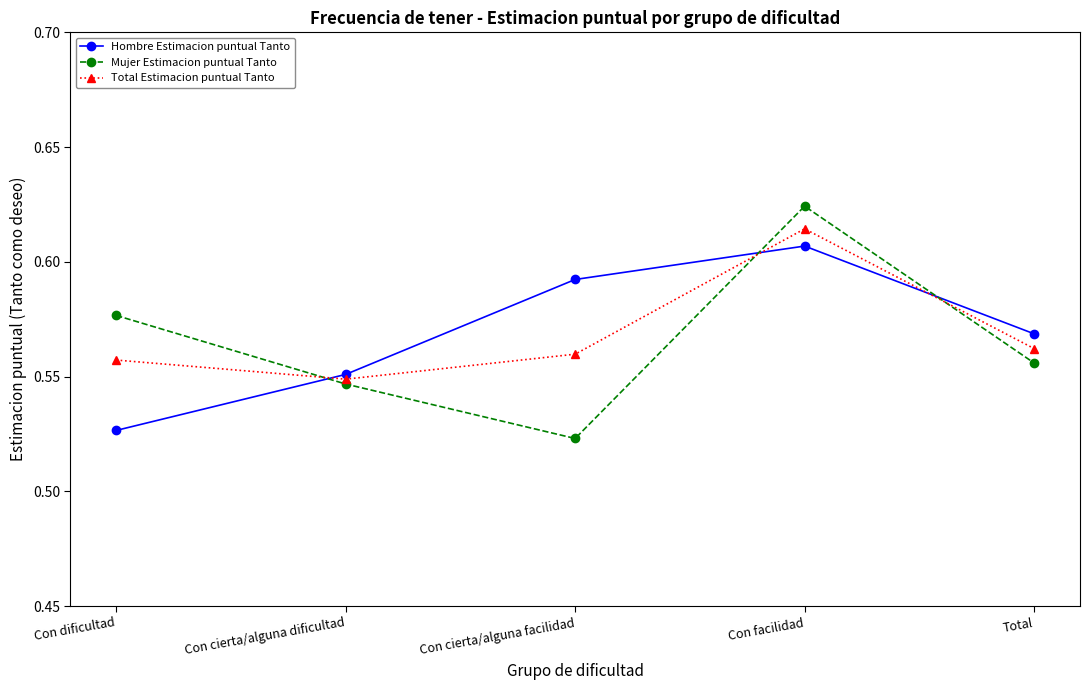

True or false: Total Estimacion puntual Tanto and Hombre Estimacion puntual Tanto cross at least once.

True